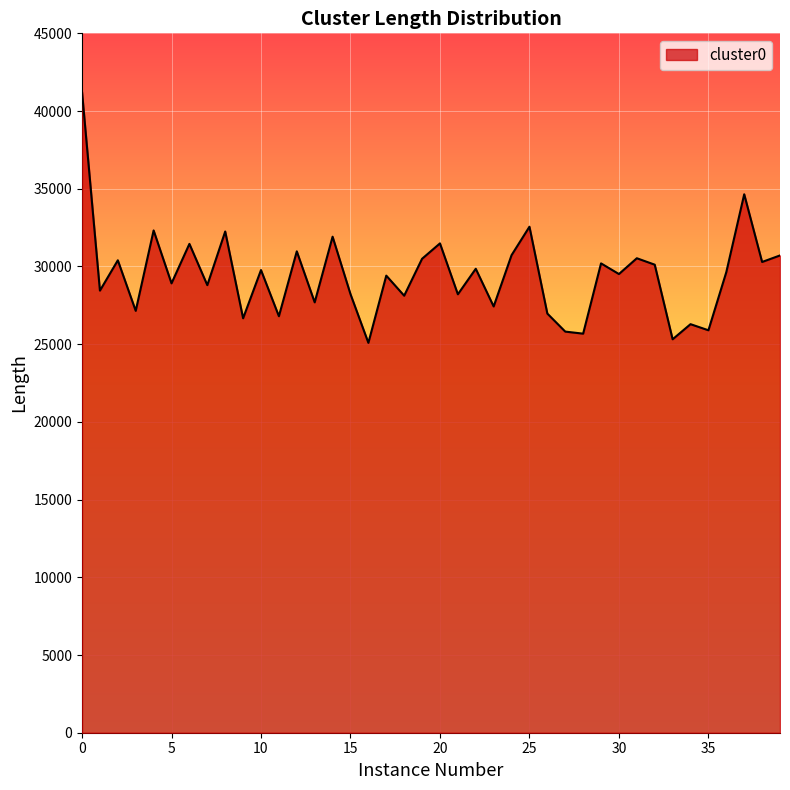

What is the difference between the maximum and minimum values?

16144